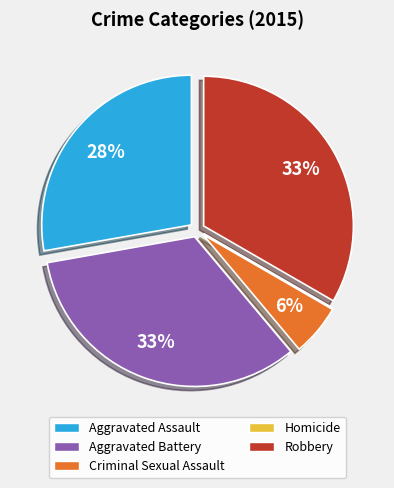

Is it true that Aggravated Assault is 21% of the pie?

False